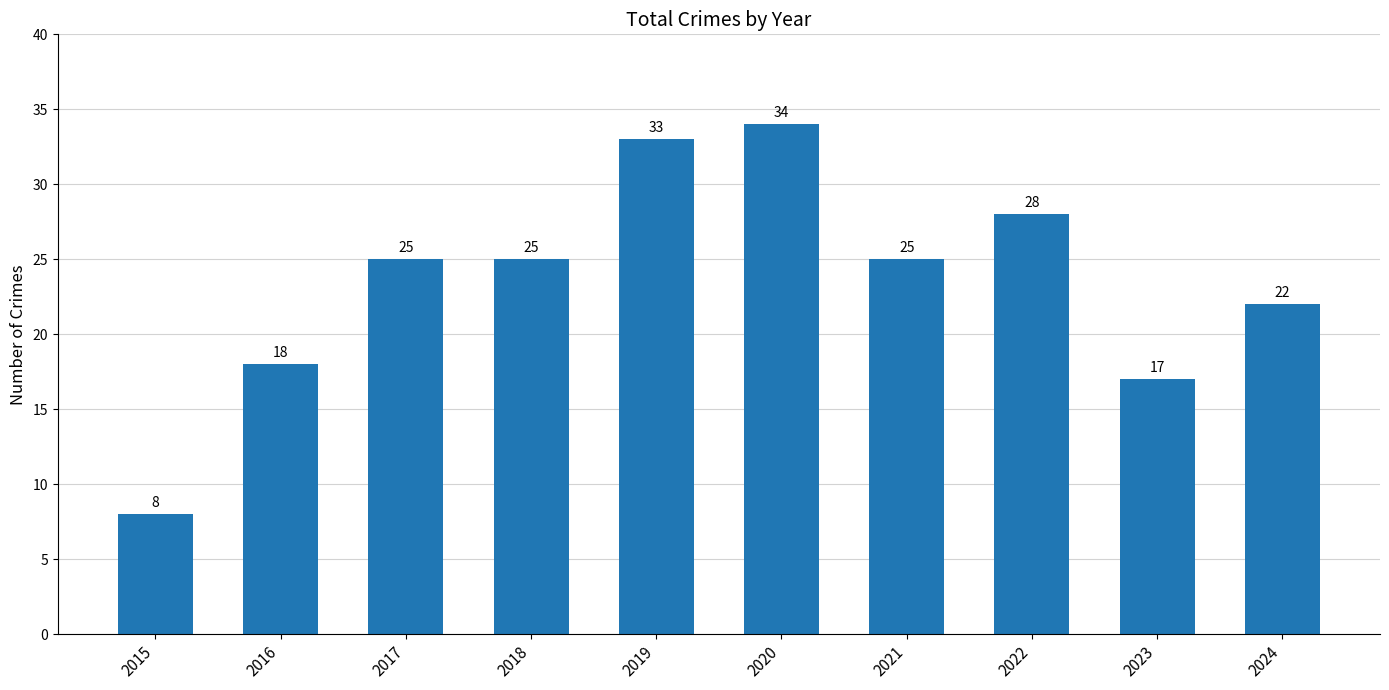

What is the change in value from 2021 to 2022?

+3